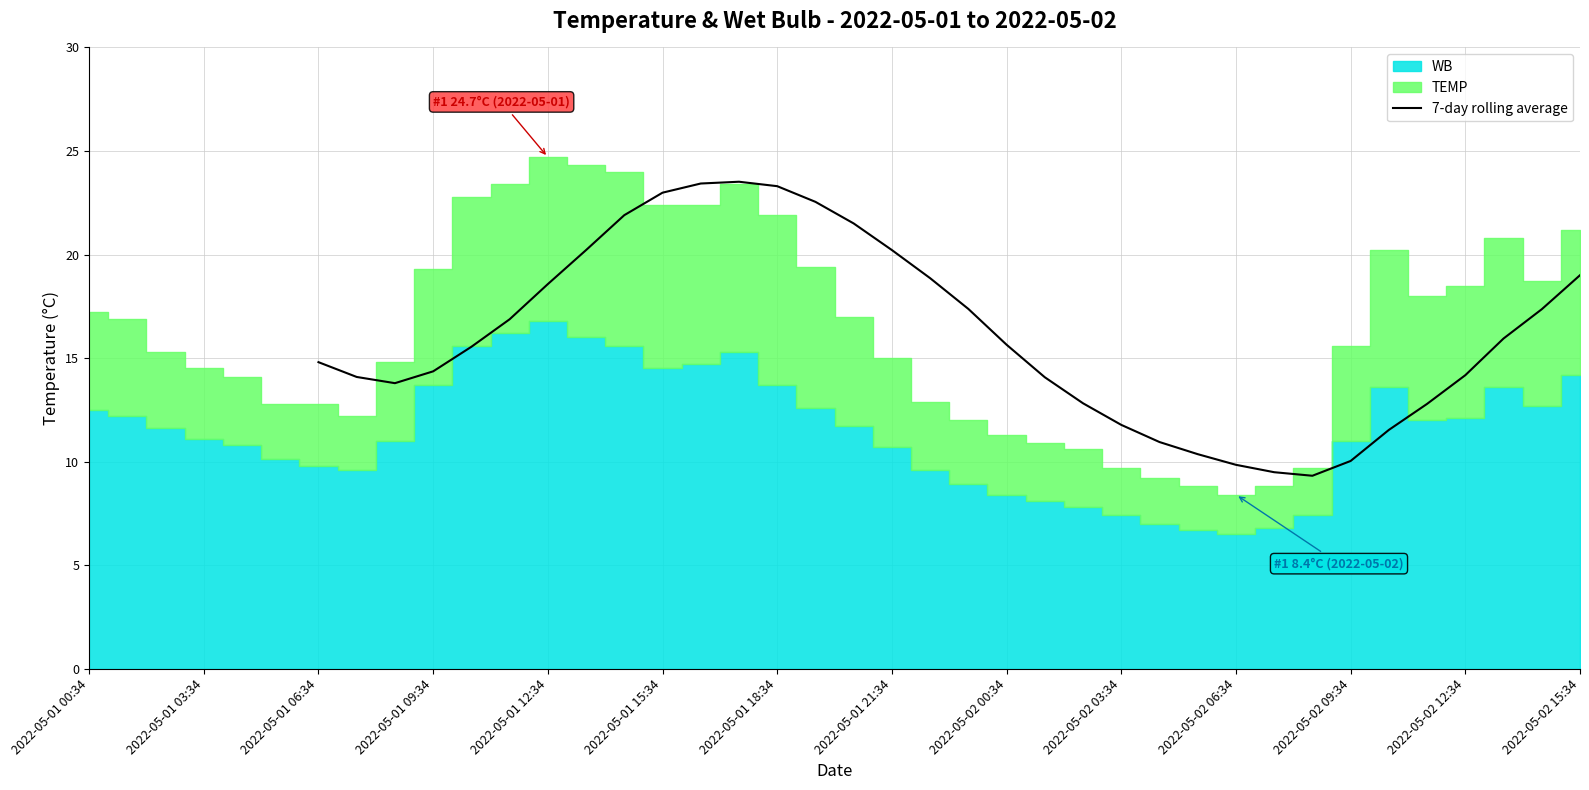

What is the value of the 18th point from the left?

23.5